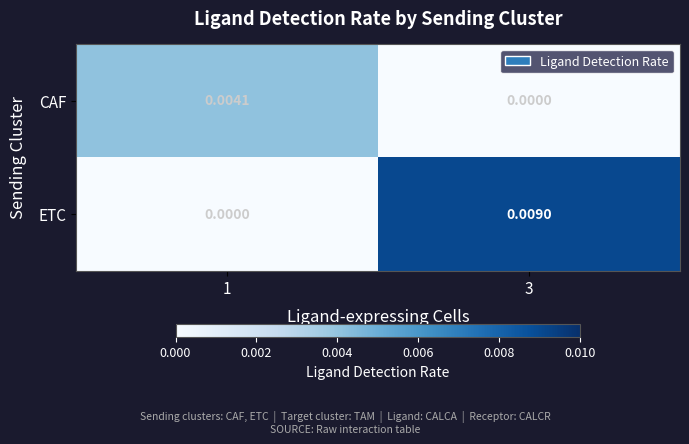

How many distinct data groups are displayed?

2